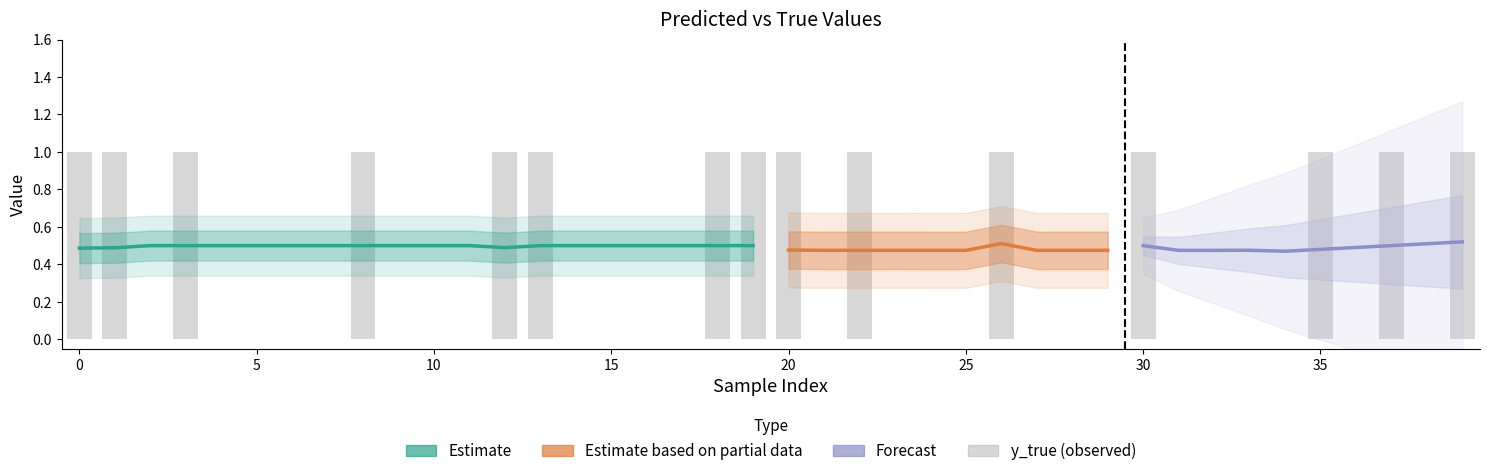

What is the difference between the maximum and minimum values?

1